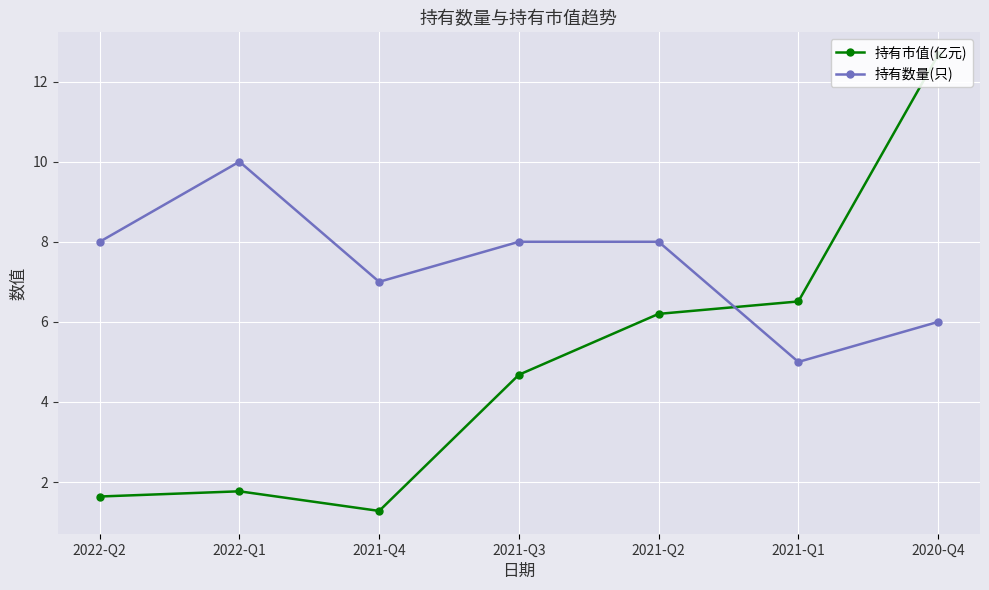

Where is the first local minimum for 持有数量(只)?

2021-Q4